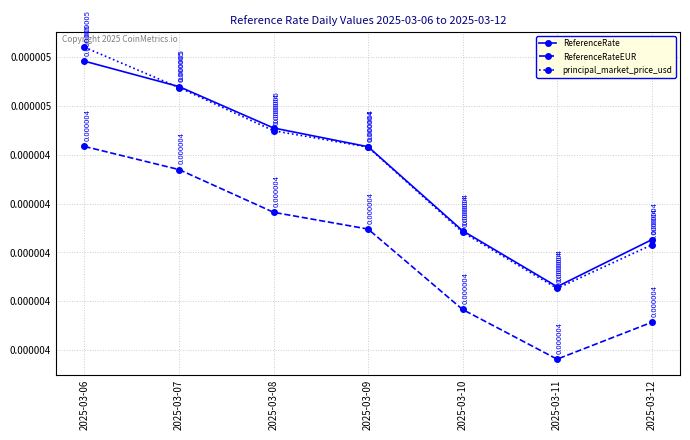

At which category is the sum across all series the highest?

2025-03-06